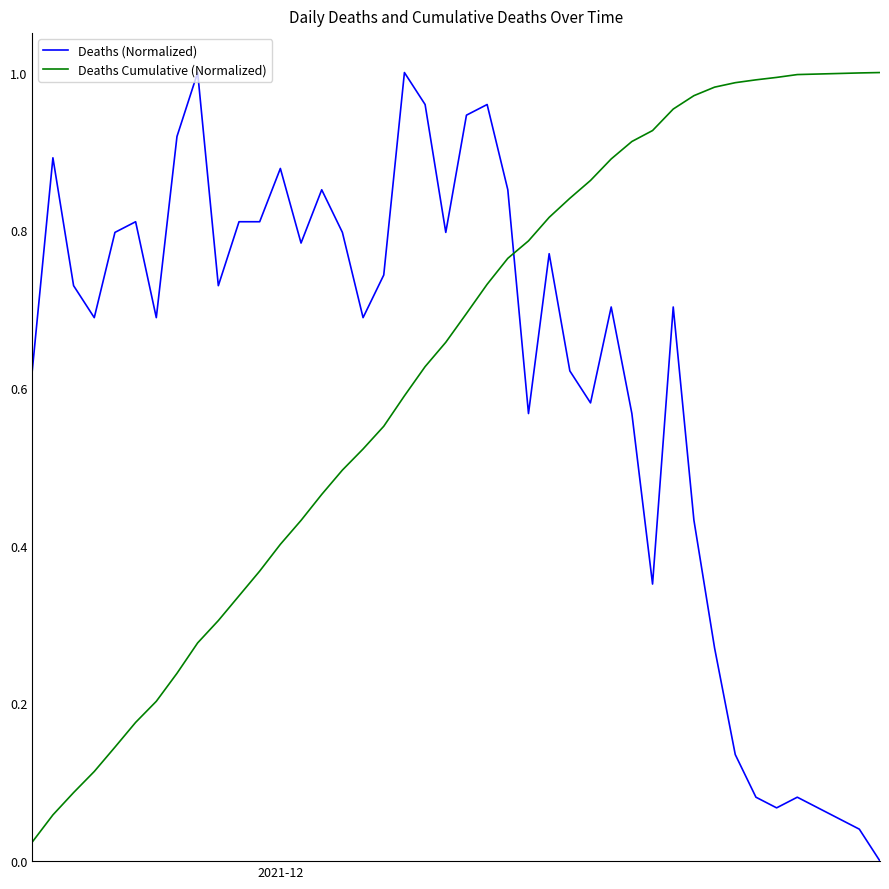

True or false: Deaths Cumulative (Normalized) and Deaths (Normalized) intersect in this chart.

True